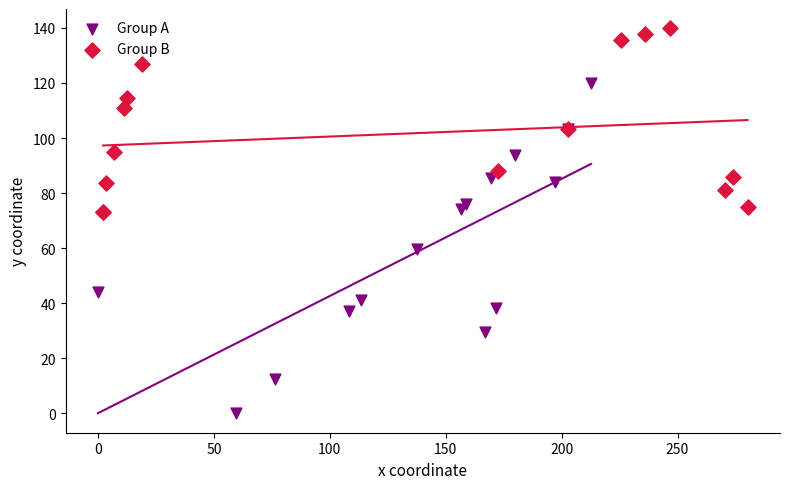

Which series contains the highest Y value?

Group B